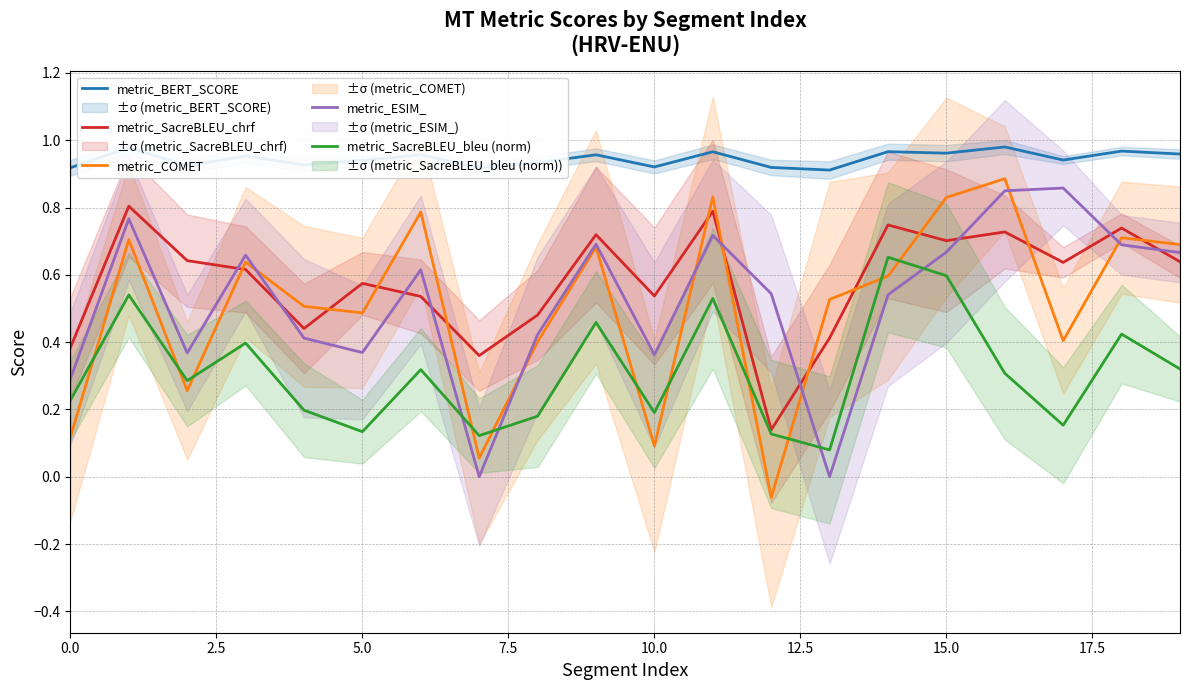

At how many categories does at least one series exceed 0?

20